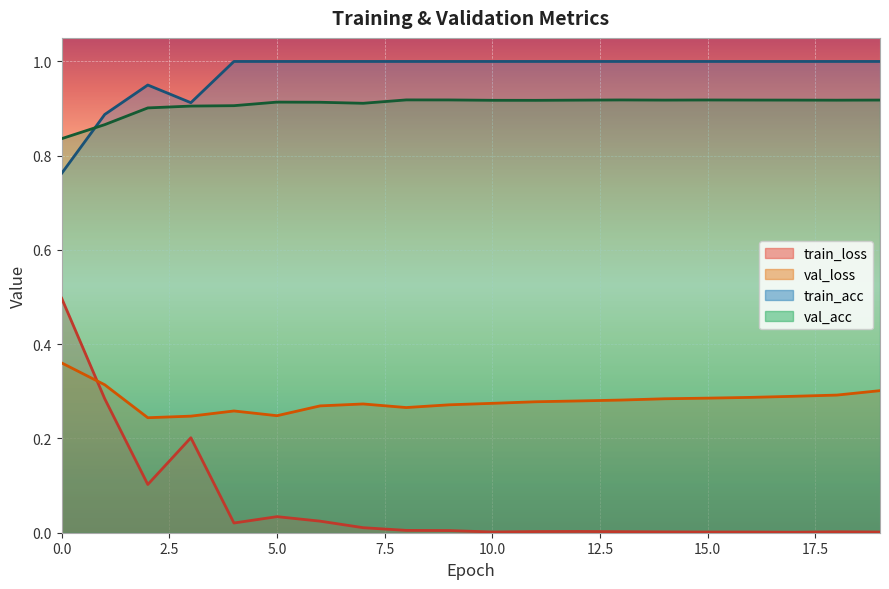

True or false: train_loss and val_acc cross at least once.

False